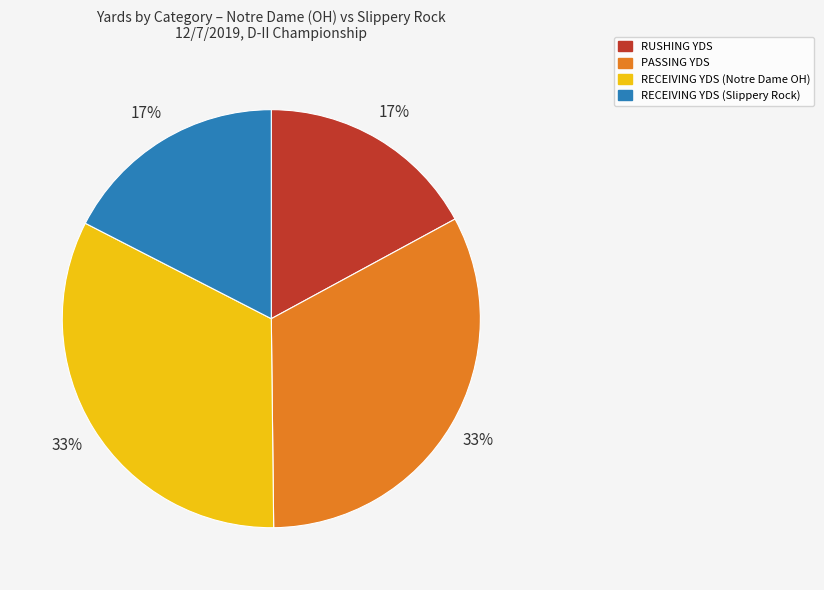

To the nearest percent, what is the average slice percentage?

25%